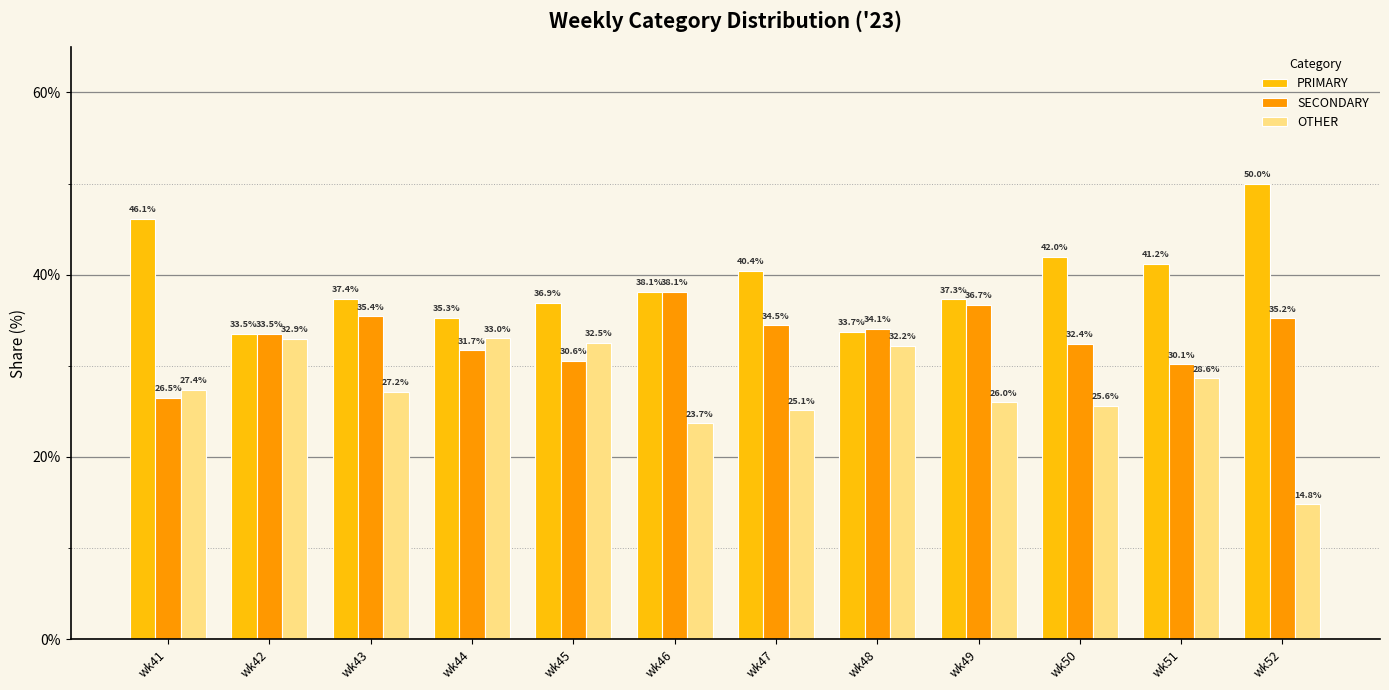

Are the bars horizontal?

No